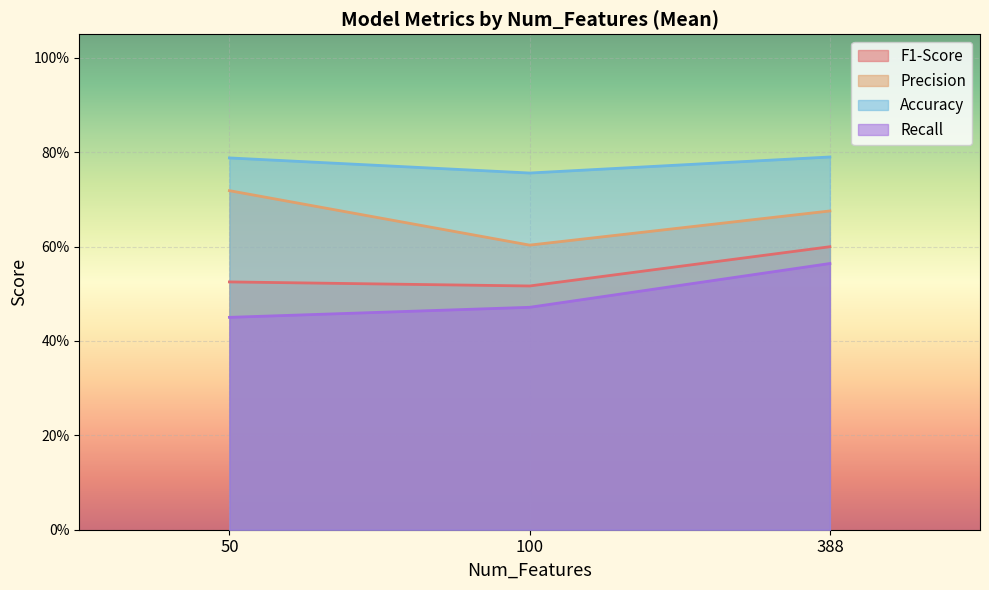

What are all the series names shown in the legend?

F1-Score, Precision, Accuracy, Recall